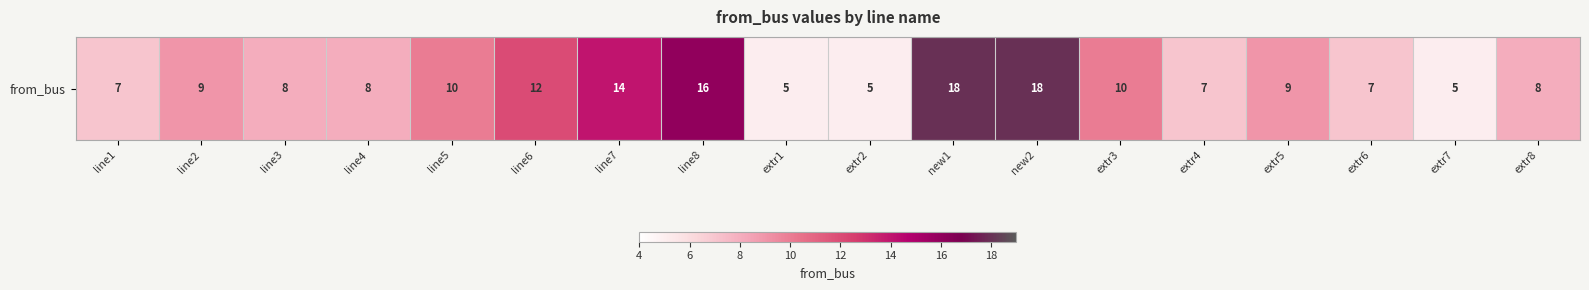

Which category has the lowest value across all series?

extr1